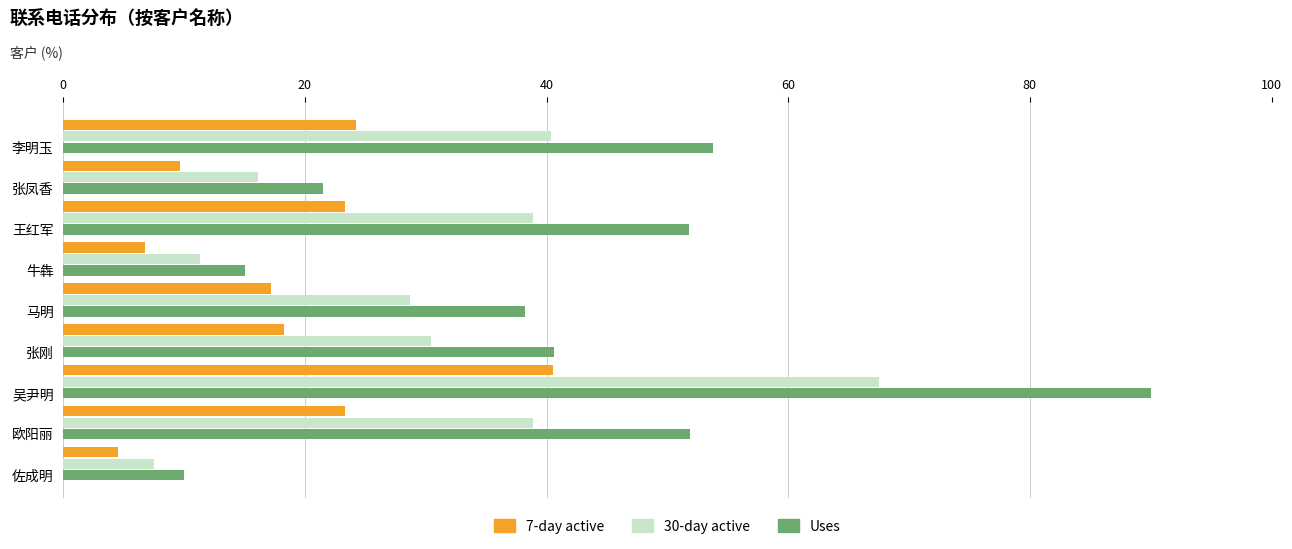

List the series in order of their overall mean, highest first.

Uses, 30-day active, 7-day active